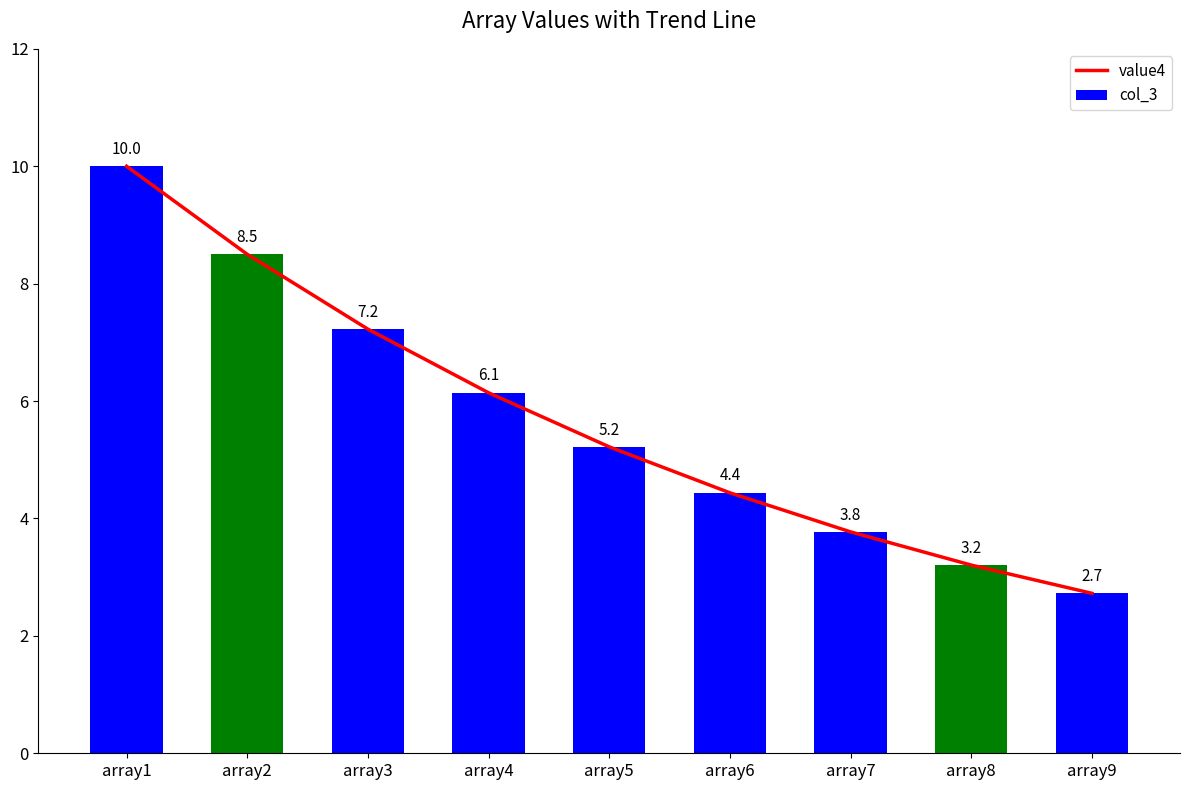

At which label does col_3 reach its minimum?

array9